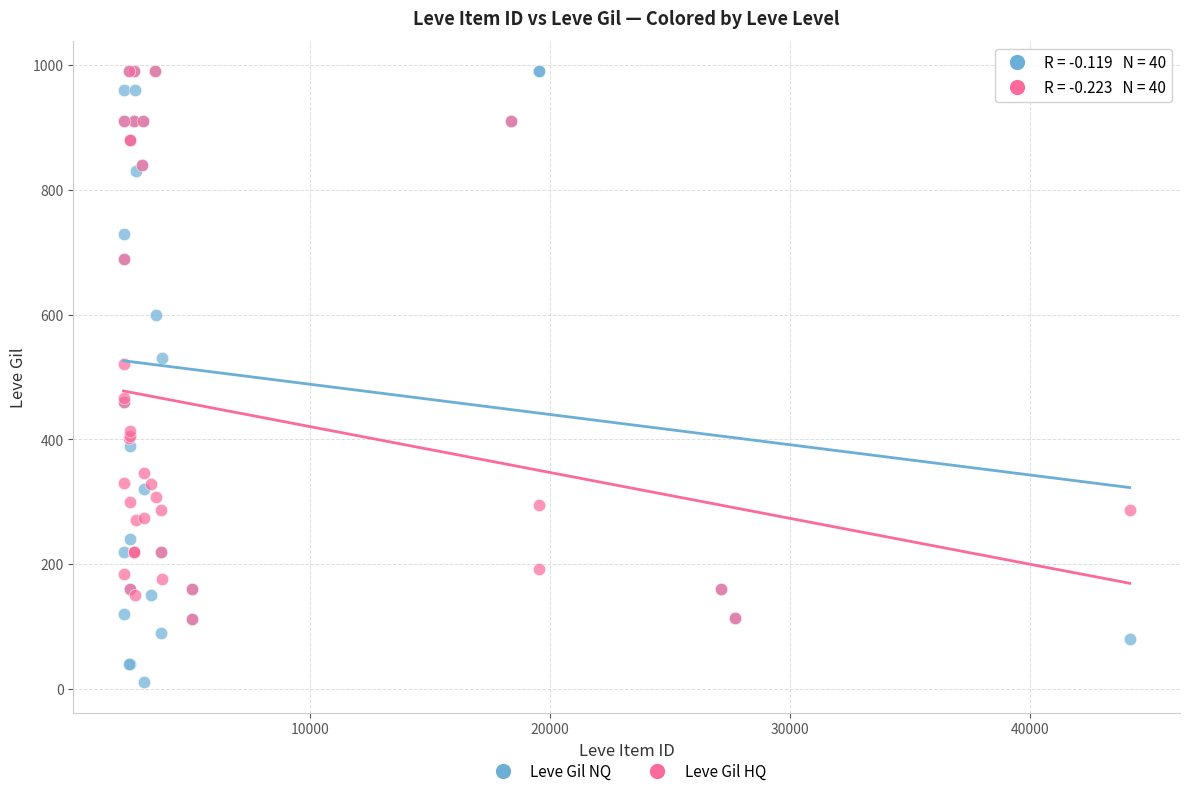

Which series reaches the minimum Y coordinate?

Leve Gil NQ